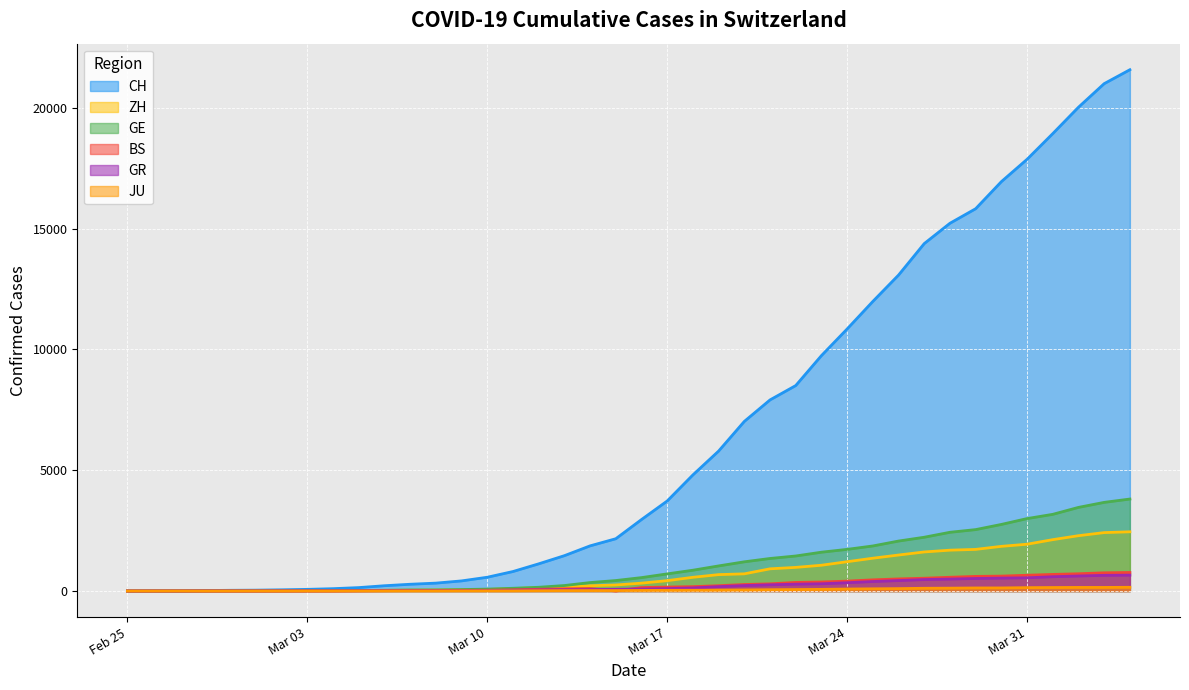

How many distinct data groups are displayed?

6